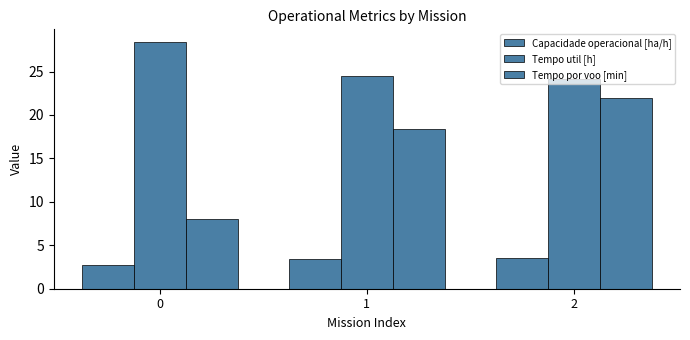

The Capacidade operacional [ha/h] series shows 2.7 at 0. True or false?

True